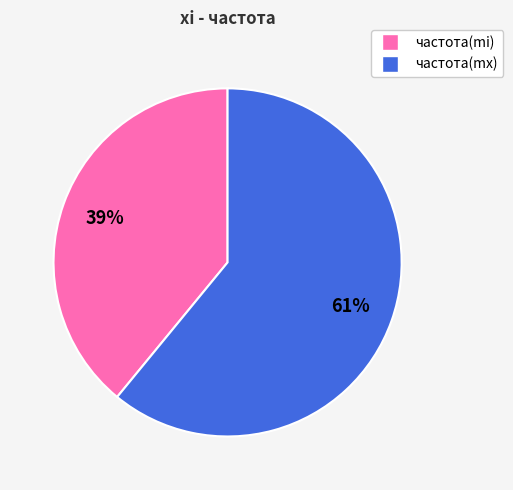

Is there a majority slice in this chart?

Yes